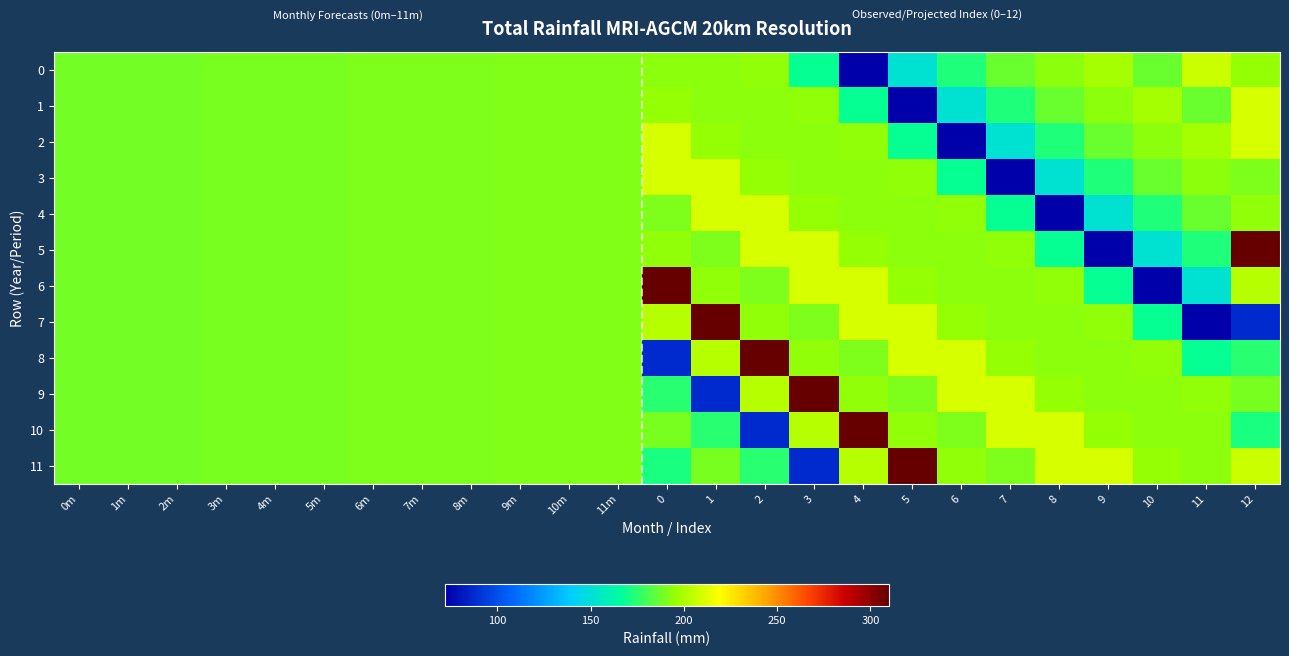

Rank the series by their maximum value, from lowest to highest.

0, 1, 2, 3, 4, 5, 6, 7, 8, 9, 10, 11